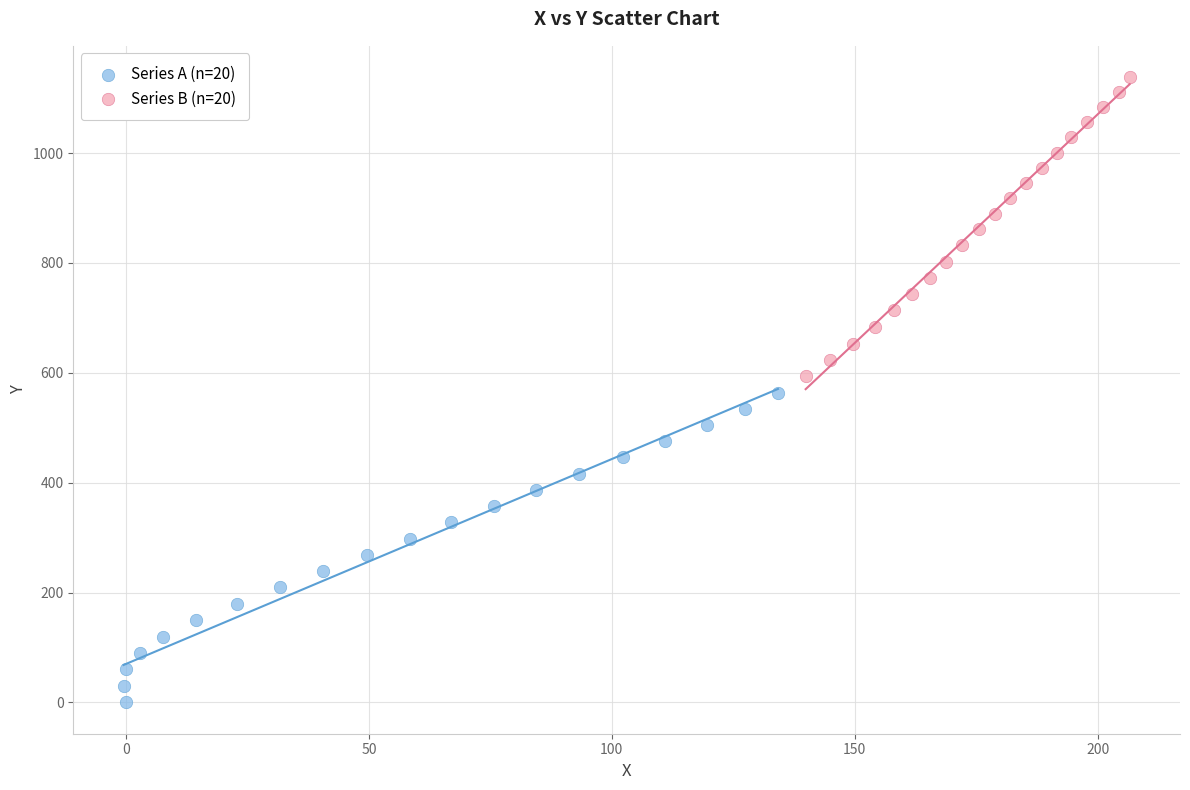

Which series has the largest Y range (max minus min)?

Series A (n=20)